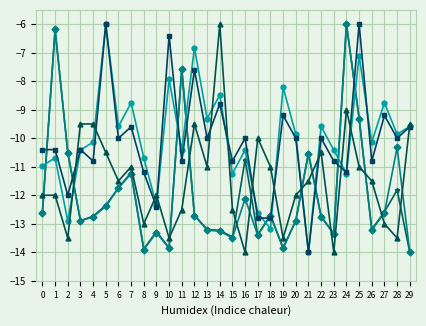

What is the minimum value shown in the chart?

-14.0